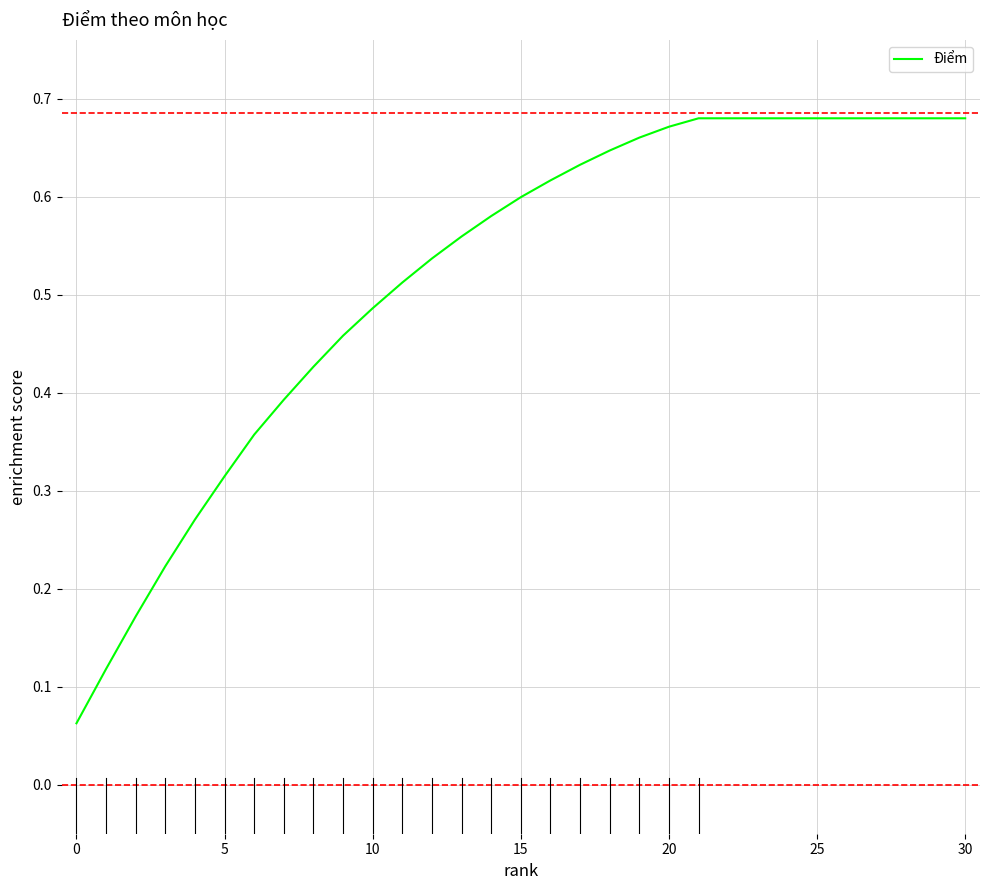

Does the chart have visible grid lines?

Yes